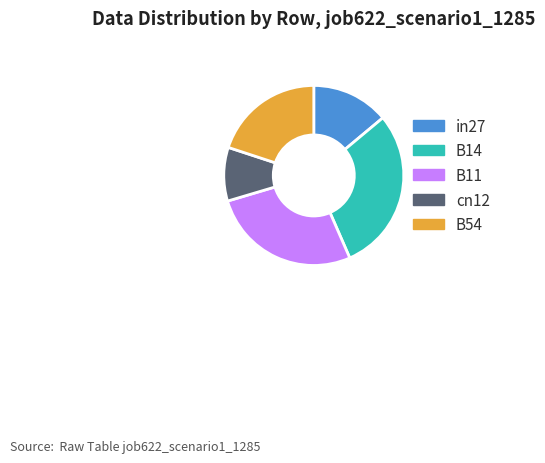

Combined, do in27 and cn12 account for over 50%?

No